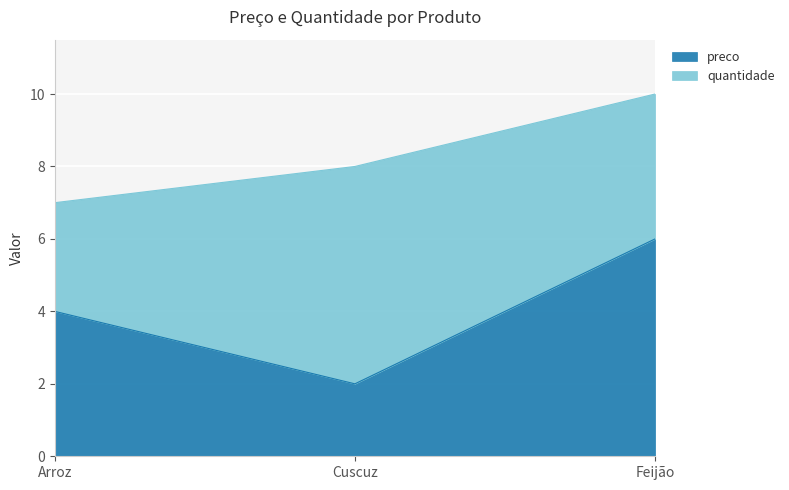

Reading right to left, what are the values for preco?

Feijão=6	Cuscuz=2	Arroz=4